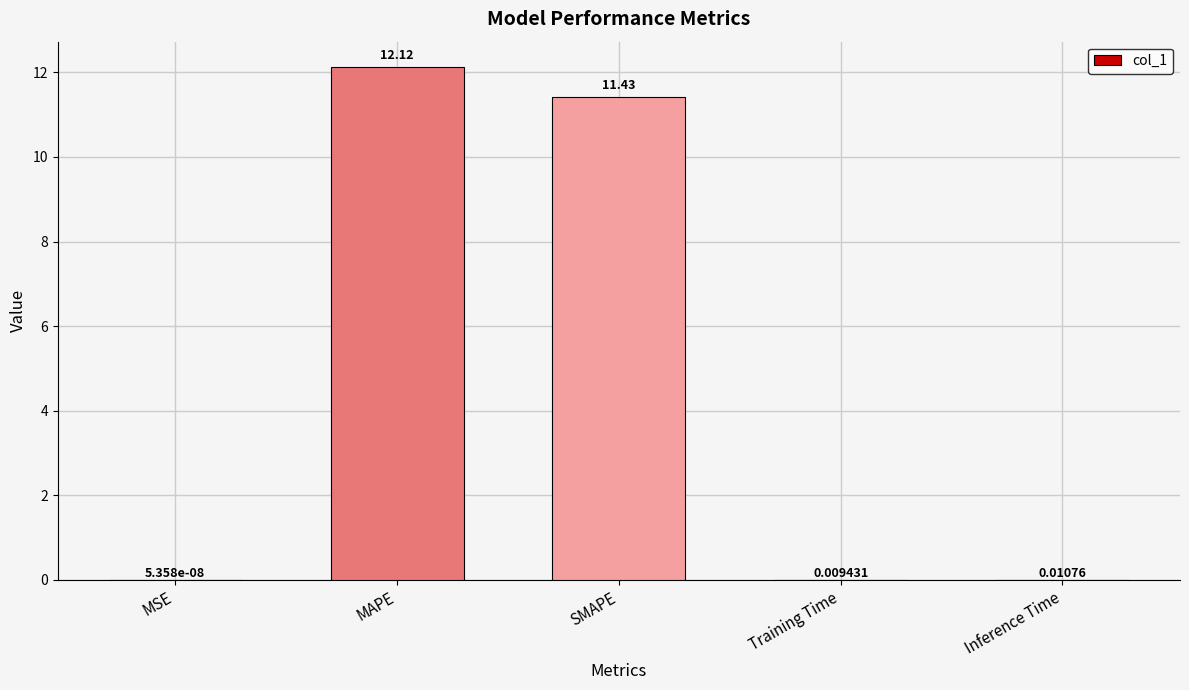

At which label is the value closest to 6?

SMAPE